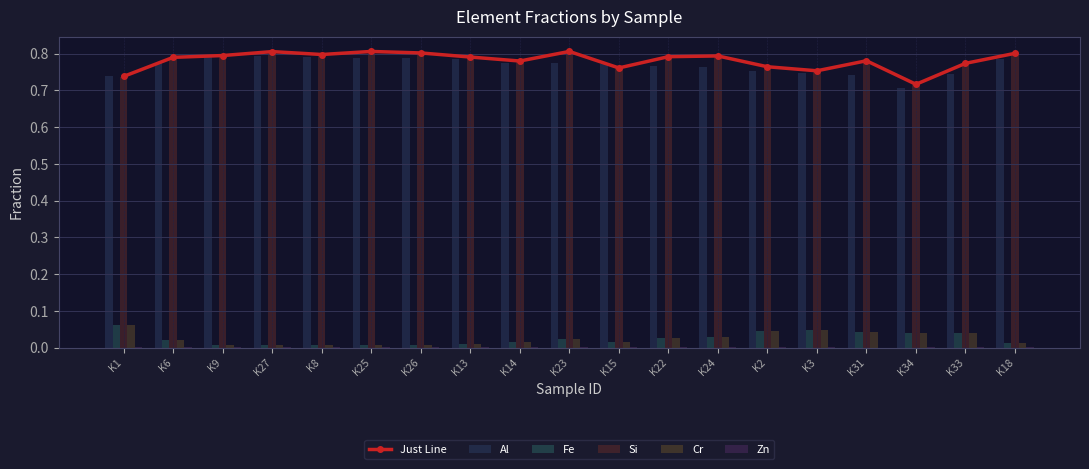

What is the label of the 8th bar from the right?

K22